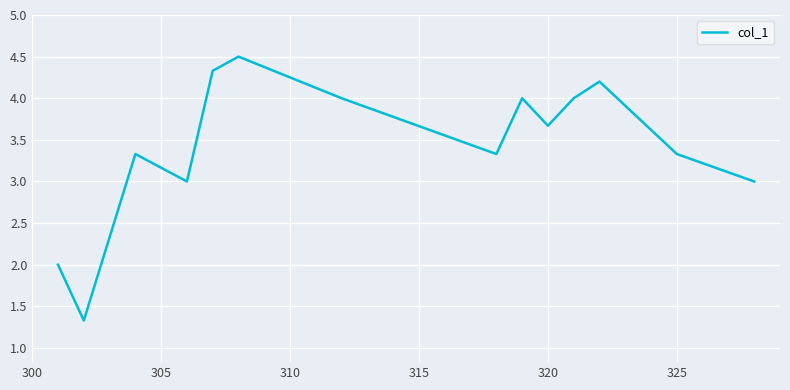

How many lines are shown in the chart?

1